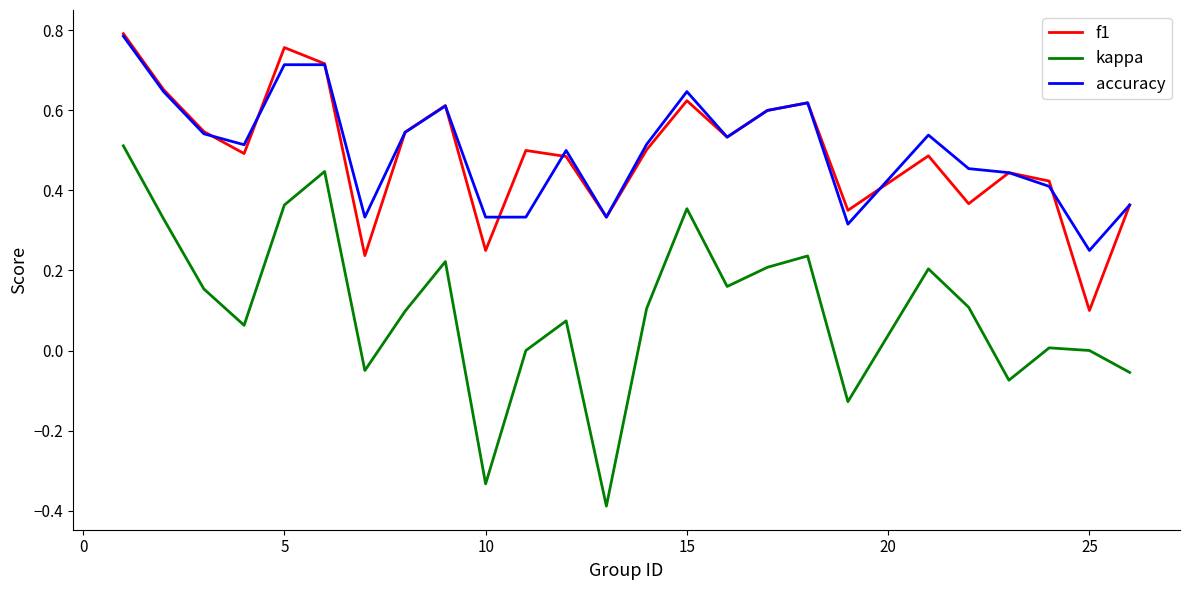

True or false: f1 and kappa intersect in this chart.

False